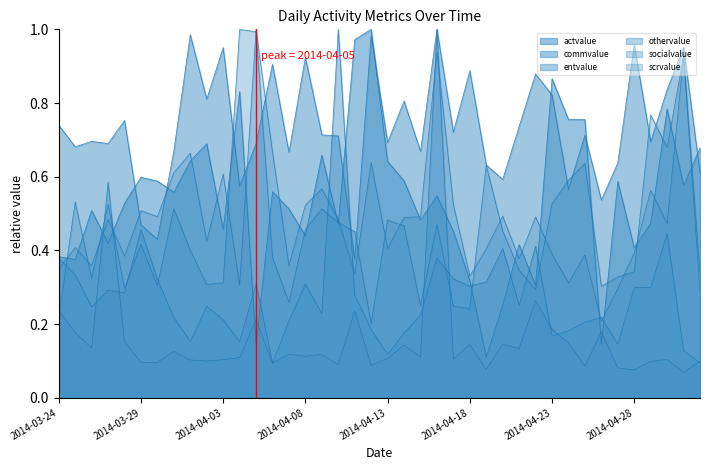

True or false: scrvalue has a value of 0.2 at 2014-03-26.

False